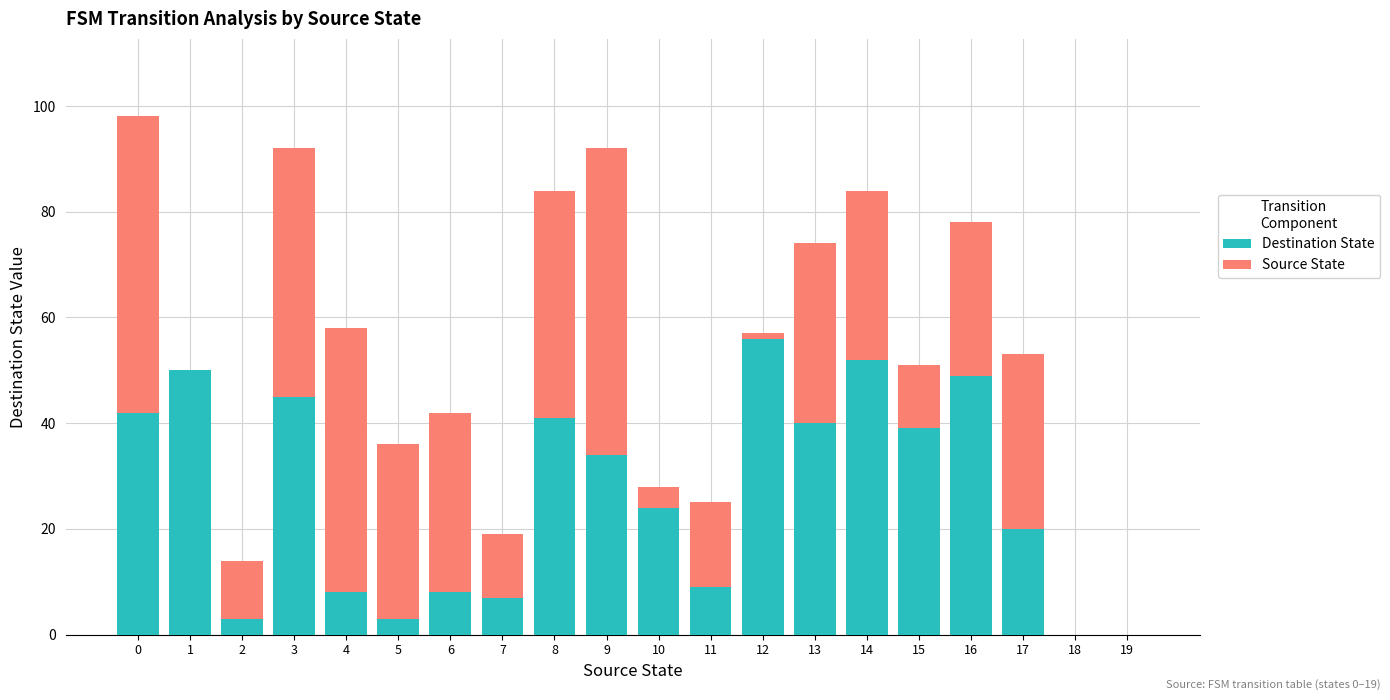

True or false: Destination State has a value of 71 at 0.

False